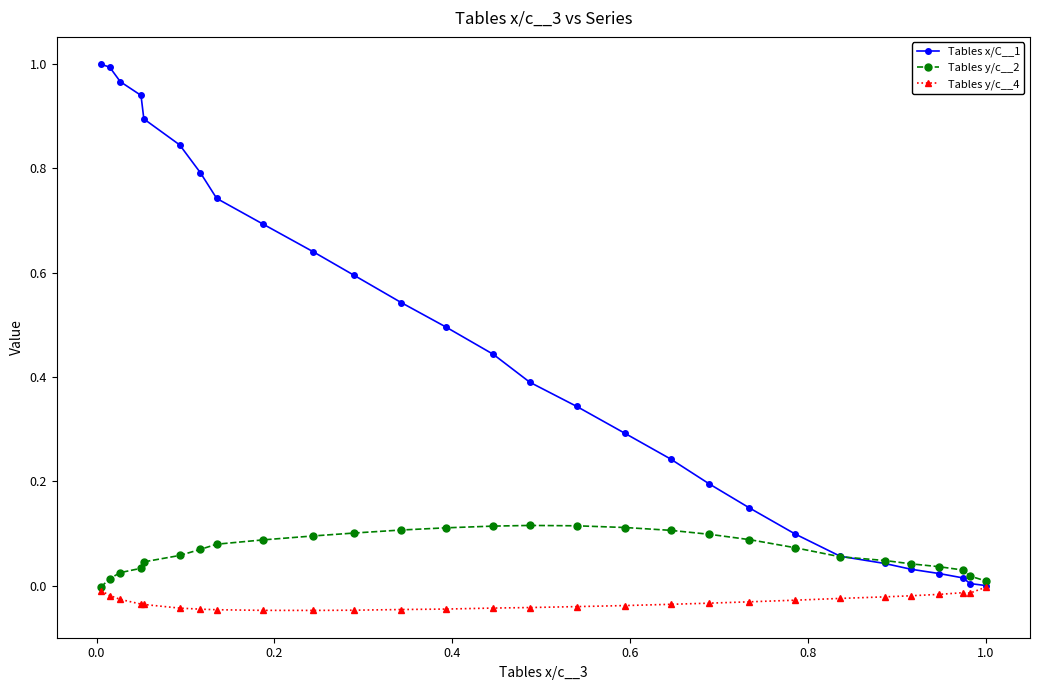

Which series has the widest spread of values?

Tables x/C__1